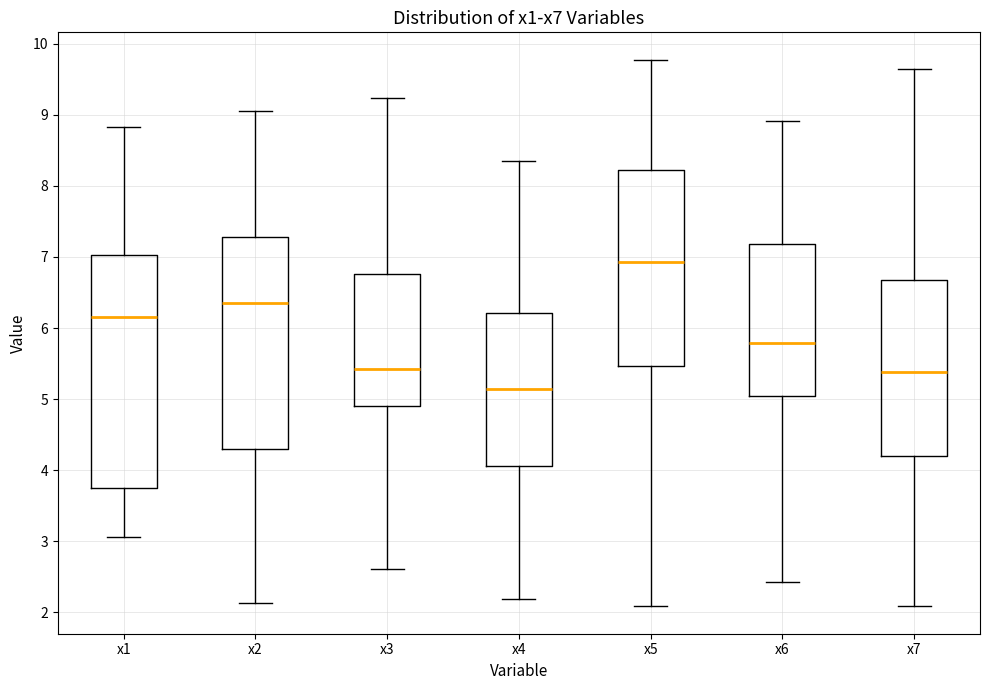

Which box has the highest median line?

x5